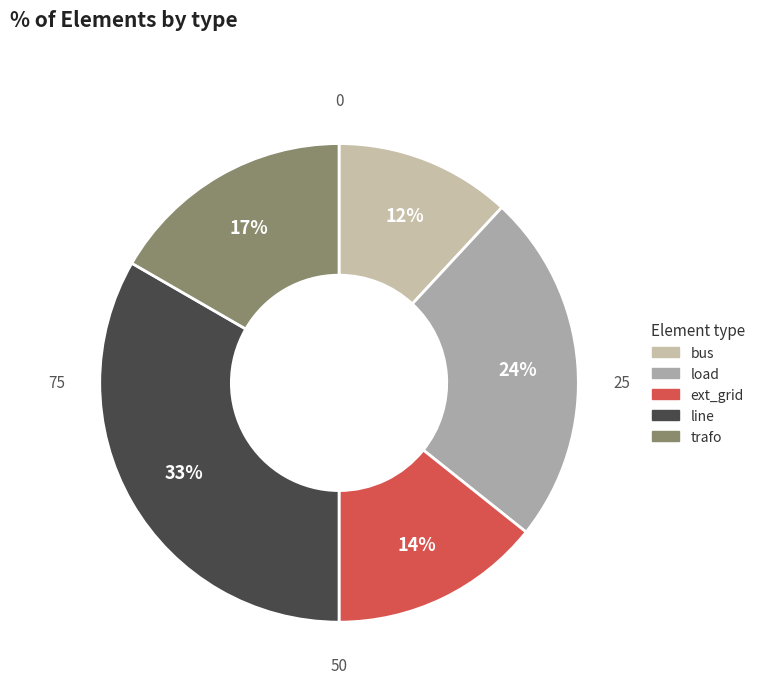

To the nearest percent, what is the combined percentage of load and ext_grid?

38%